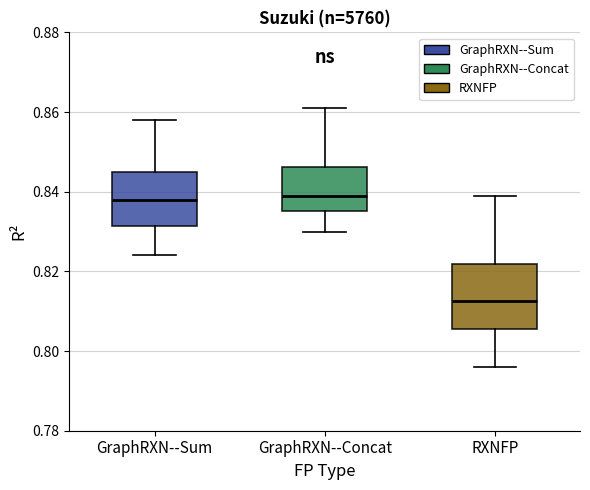

Reading left to right, read every box against the y-axis: the position of its median line, the range the box covers, and the ends of its whiskers. The values are not printed on the chart, so give them approximately, as read against the axis.

GraphRXN--Sum: median 0.838, box 0.832 to 0.846, whiskers 0.824 to 0.858
GraphRXN--Concat: median 0.840, box 0.836 to 0.846, whiskers 0.830 to 0.862
RXNFP: median 0.812, box 0.806 to 0.822, whiskers 0.796 to 0.840